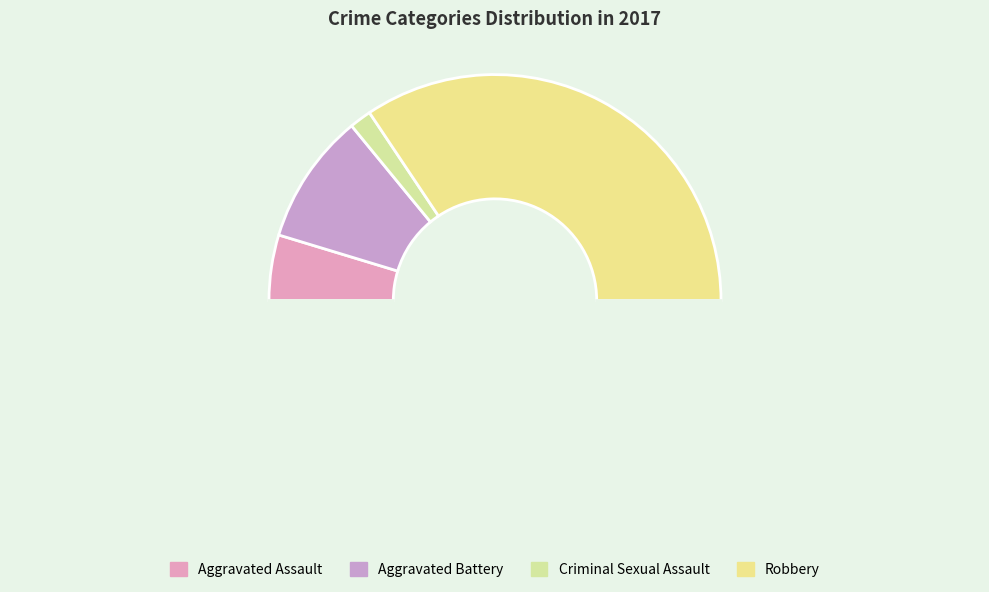

Count the number of slices in the pie.

5